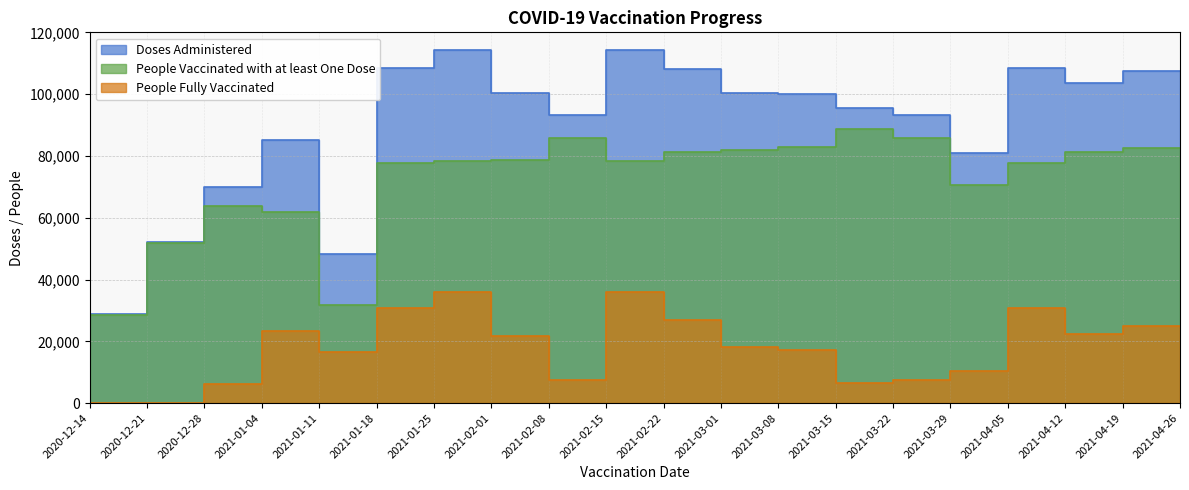

Reading left to right, transcribe all the data shown in this chart.

Doses Administered: 2020-12-14=519	2020-12-21=28736	2020-12-28=52075	2021-01-04=69913	2021-01-11=85110	2021-01-18=48331	2021-01-25=108366	2021-02-01=114323	2021-02-08=100527	2021-02-15=93394	2021-02-22=114323	2021-03-01=108296	2021-03-08=100357	2021-03-15=99979	2021-03-22=95422	2021-03-29=93394	2021-04-05=80984	2021-04-12=108366	2021-04-19=103561	2021-04-26=107360
People Vaccinated with at least One Dose: 2020-12-14=519	2020-12-21=28600	2020-12-28=51905	2021-01-04=63855	2021-01-11=61826	2021-01-18=31713	2021-01-25=77627	2021-02-01=78315	2021-02-08=78746	2021-02-15=85867	2021-02-22=78315	2021-03-01=81325	2021-03-08=82095	2021-03-15=82752	2021-03-22=88858	2021-03-29=85867	2021-04-05=70652	2021-04-12=77627	2021-04-19=81300	2021-04-26=82550
People Fully Vaccinated: 2020-12-14=2	2020-12-21=137	2020-12-28=173	2021-01-04=6084	2021-01-11=23303	2021-01-18=16624	2021-01-25=30755	2021-02-01=36019	2021-02-08=21796	2021-02-15=7540	2021-02-22=36019	2021-03-01=26988	2021-03-08=18273	2021-03-15=17236	2021-03-22=6571	2021-03-29=7540	2021-04-05=10342	2021-04-12=30755	2021-04-19=22275	2021-04-26=24815